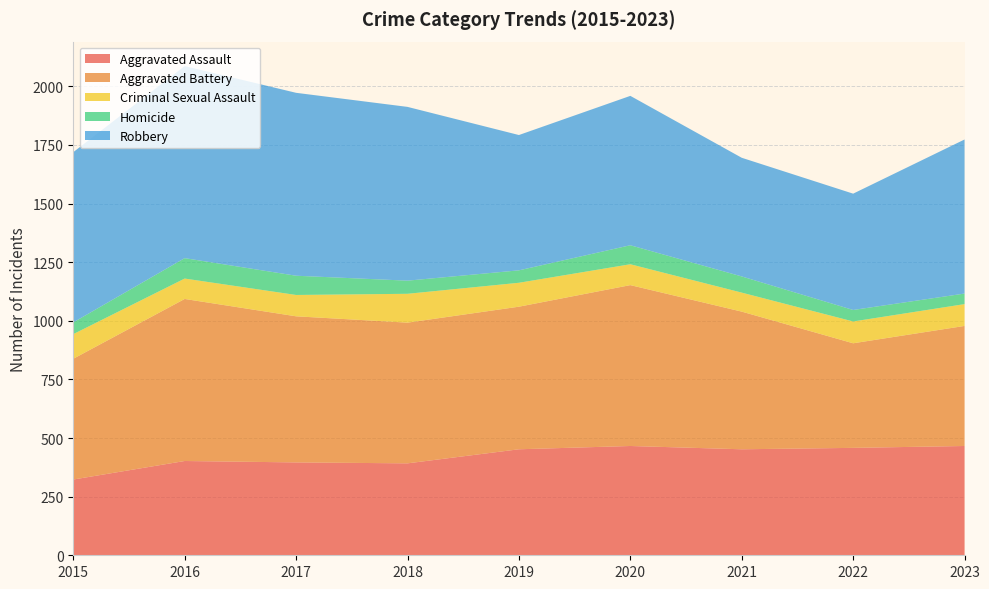

Reading left to right, list all the values displayed in this chart.

Aggravated Assault: 323	402	396	392	452	466	452	458	466
Aggravated Battery: 515	691	623	600	608	686	587	446	512
Criminal Sexual Assault: 105	87	91	123	102	89	81	93	93
Homicide: 50	87	82	56	53	81	69	49	45
Robbery: 726	819	780	741	577	637	506	496	657